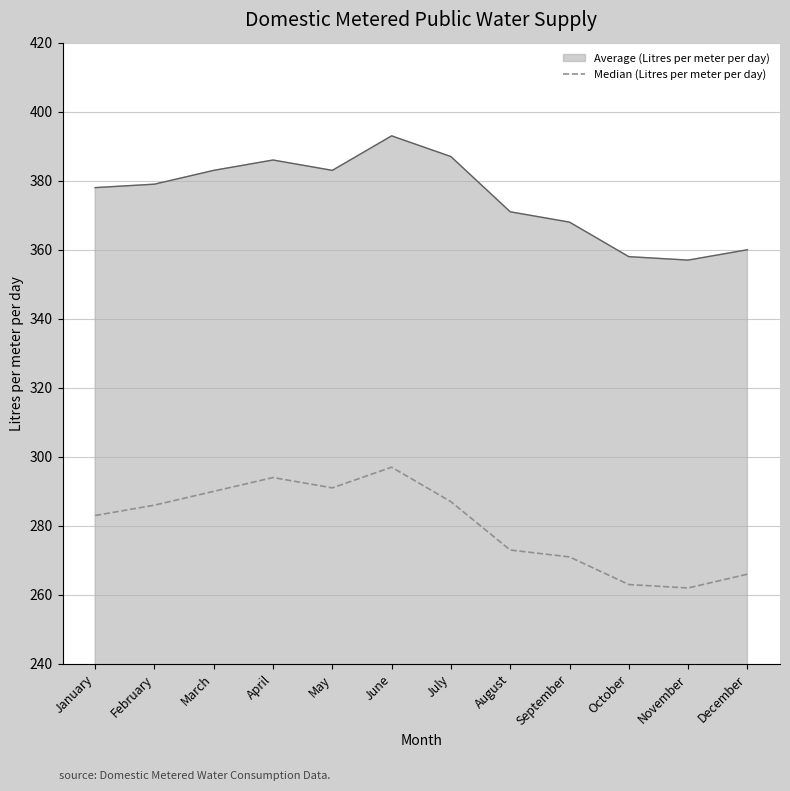

The Average (Litres per meter per day) series shows 114 at March. True or false?

False